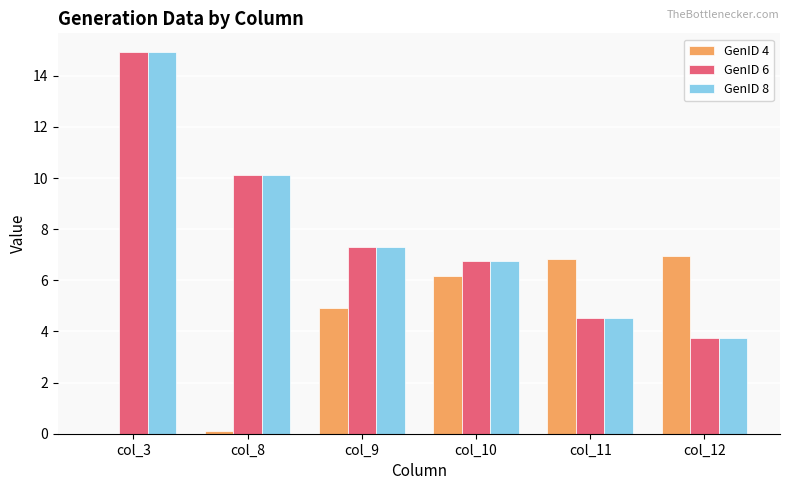

At which category does the chart reach its peak across all series?

col_3